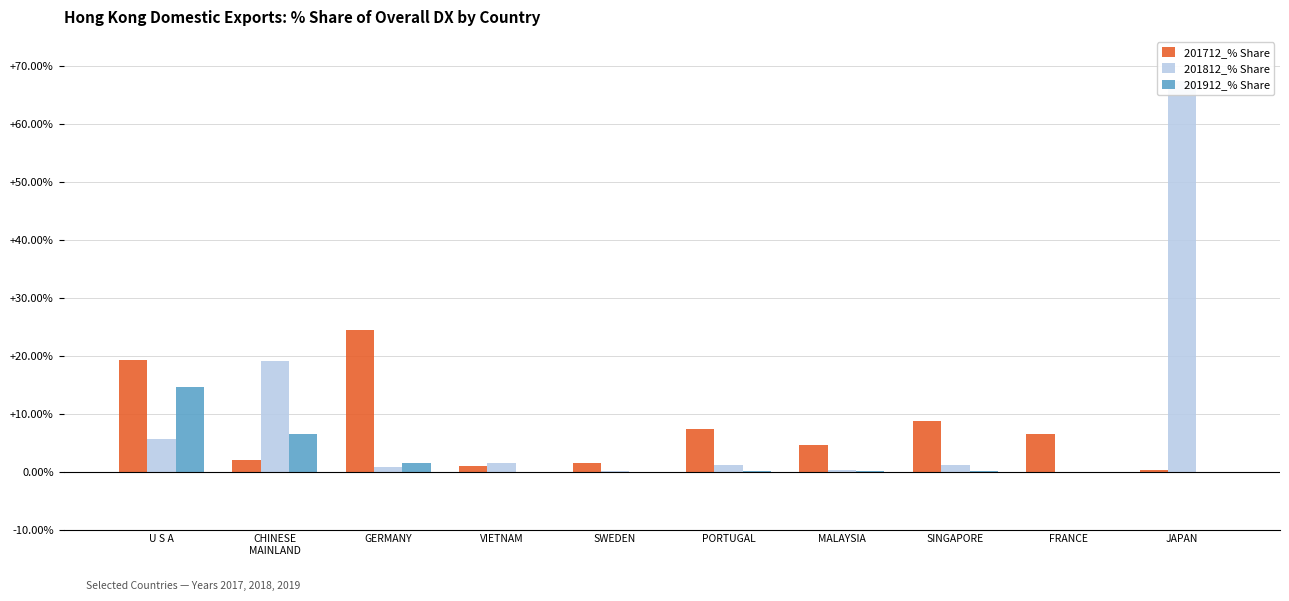

Rank the categories by 201912_% Share value from lowest to highest.

VIETNAM, SWEDEN, JAPAN, FRANCE, SINGAPORE, MALAYSIA, PORTUGAL, GERMANY, CHINESE
MAINLAND, U S A